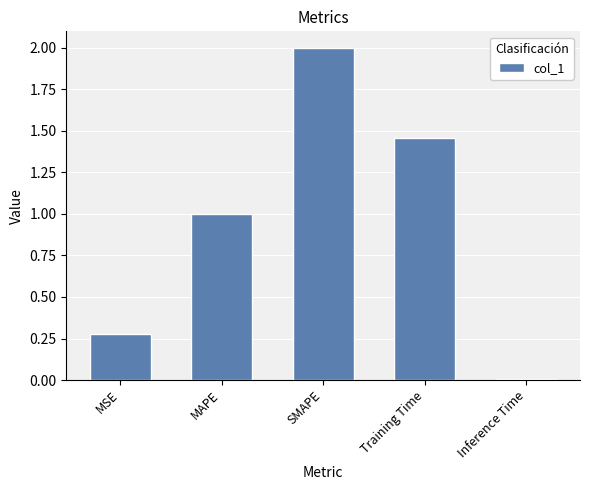

Rank the categories by value from highest to lowest.

SMAPE, Training Time, MAPE, MSE, Inference Time